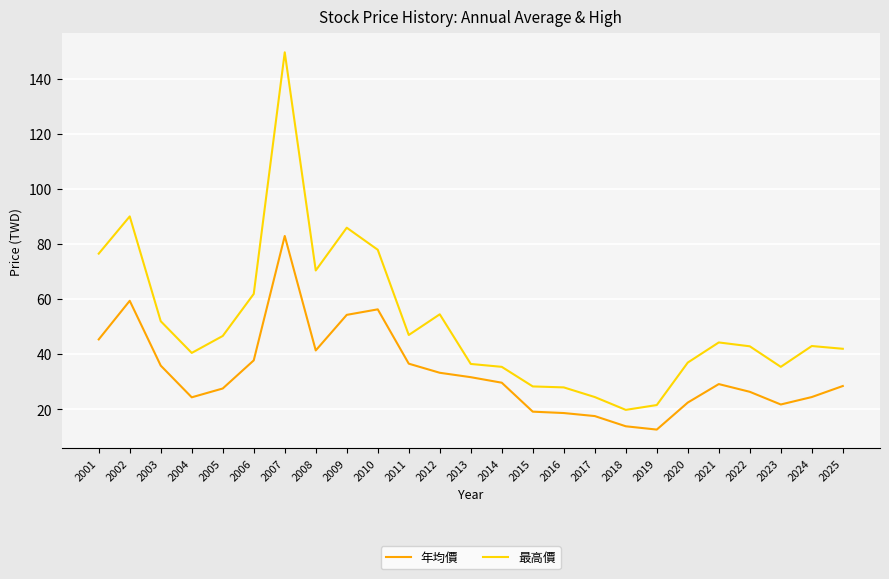

True or false: 最高價 has a value of 47.0 at 2011.

True